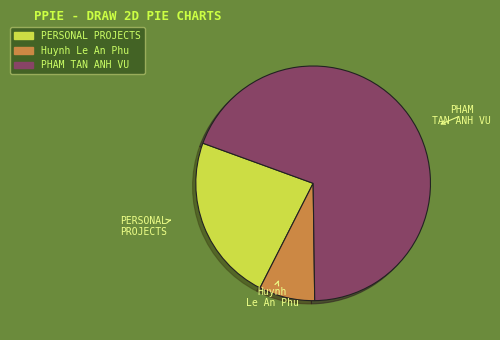

Which slice is the largest?

PHAM TAN ANH VU